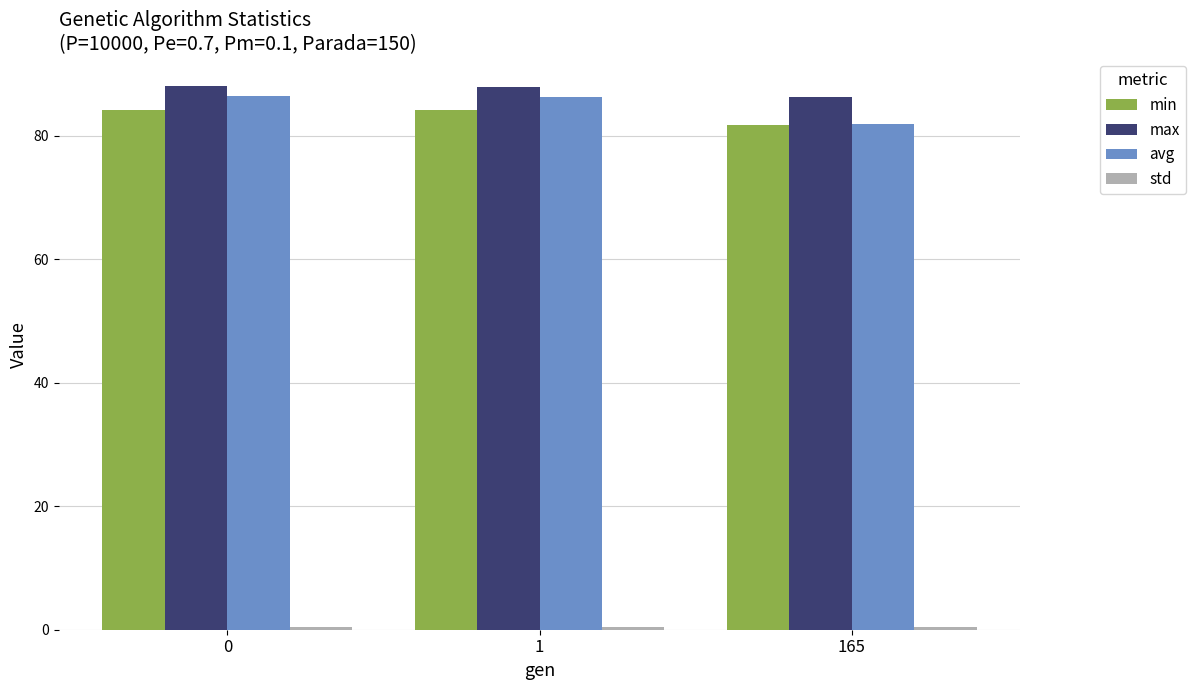

What value does the avg series have at 1?

86.2